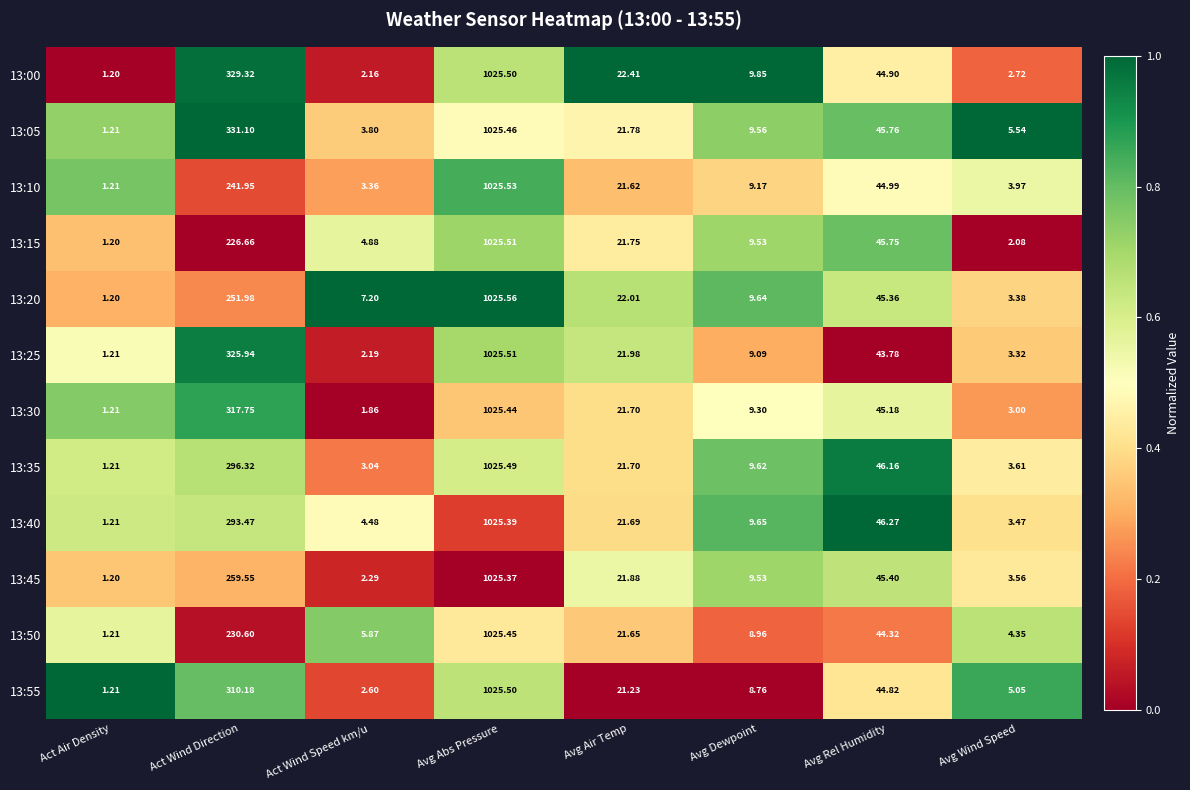

What is the difference between the highest and lowest values at Avg Air Temp?

1.2